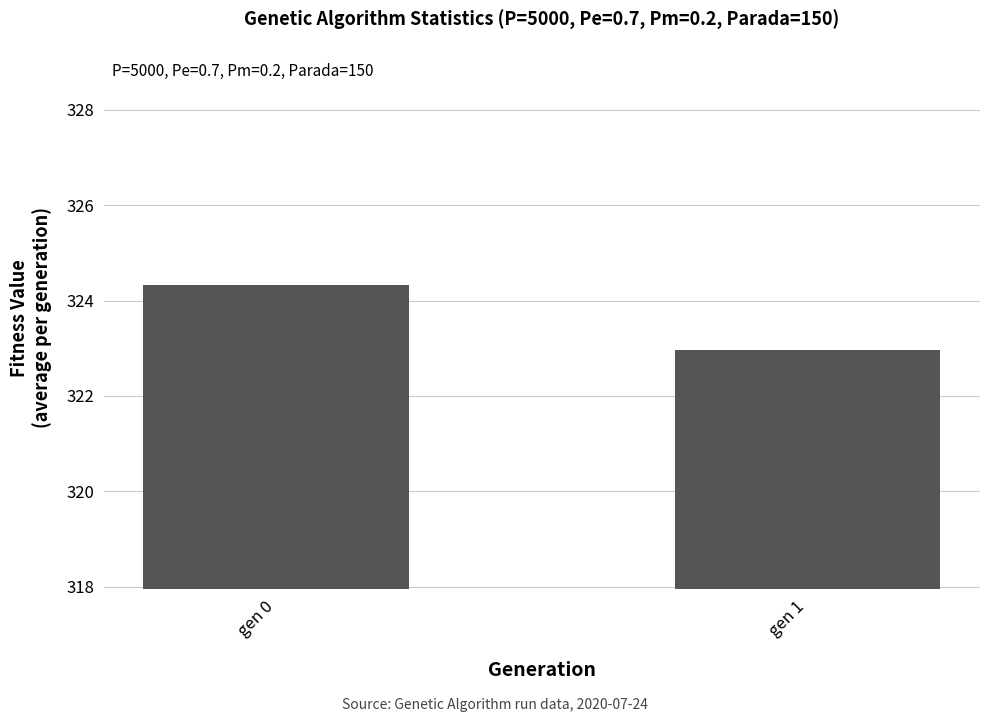

Where does the data first go above 324?

gen 0